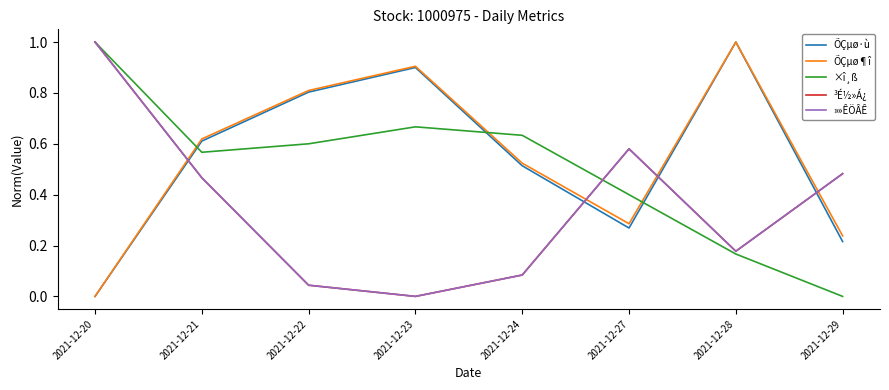

Does the chart have visible grid lines?

No